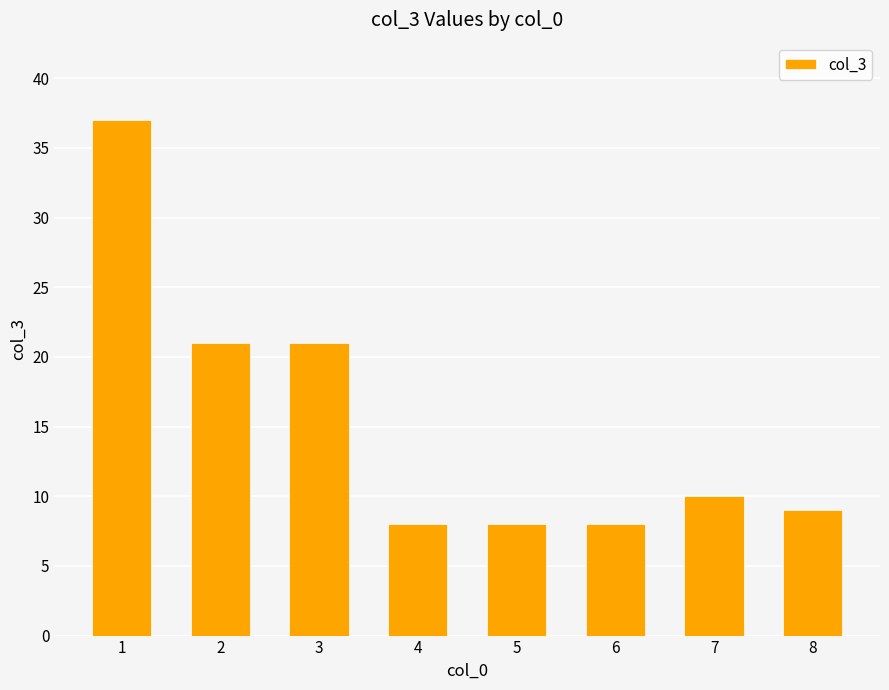

What is the change in value from 1 to 7?

-27